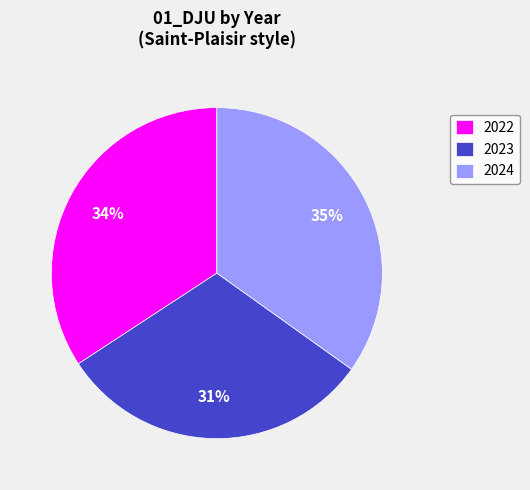

How many slices are in this pie chart?

3